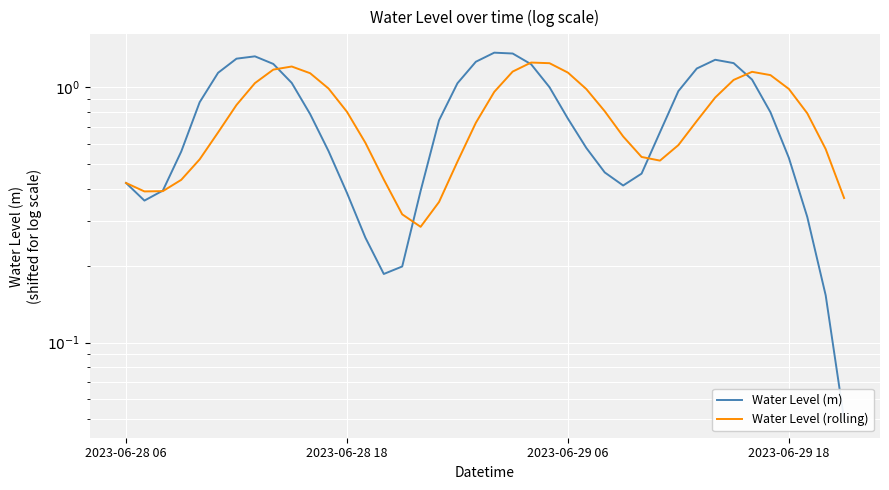

Which series has the largest total across all categories?

Water Level (rolling)